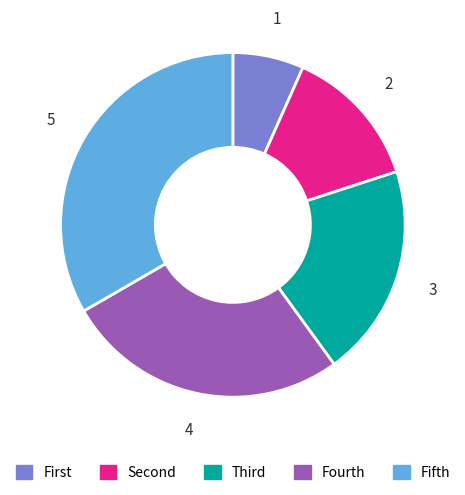

True or false: Fourth accounts for 27% of the total.

True